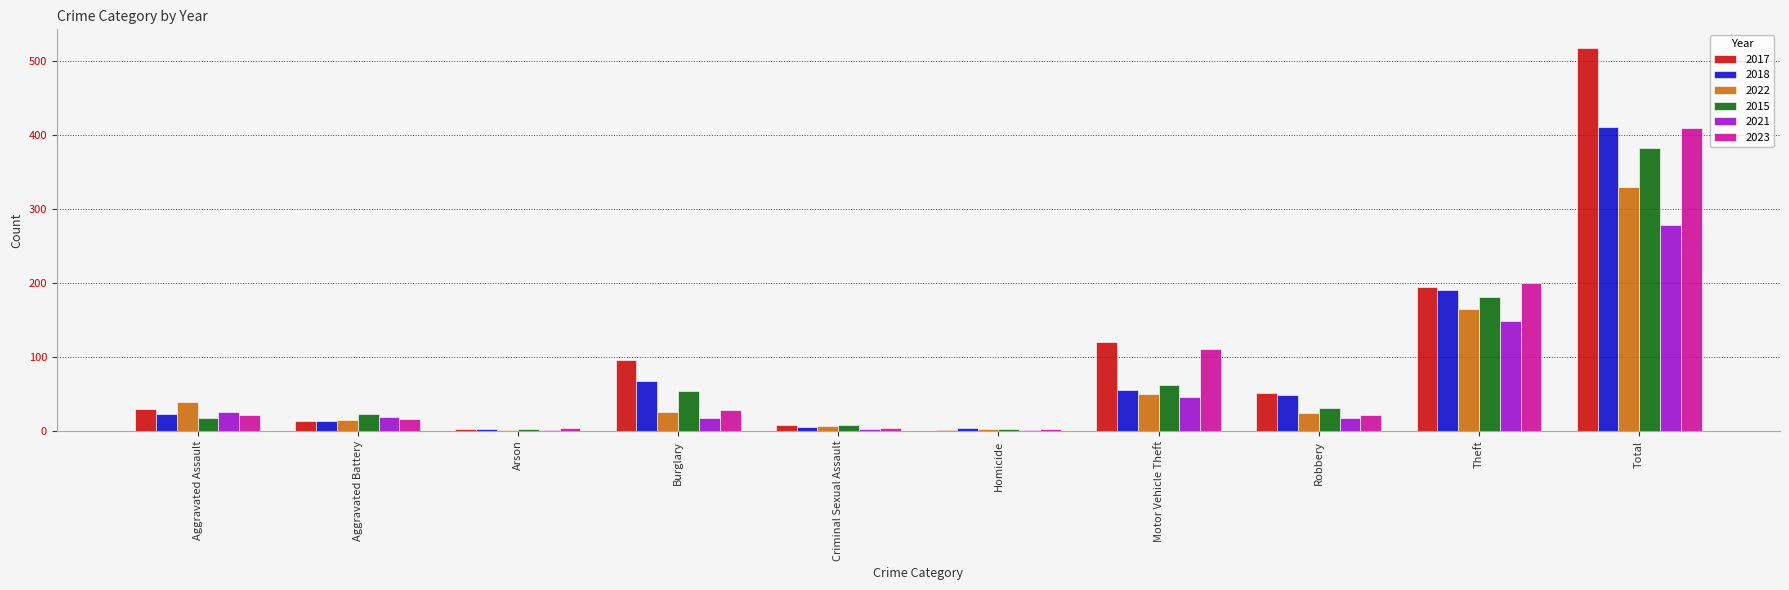

What is the maximum value shown in the chart?

517